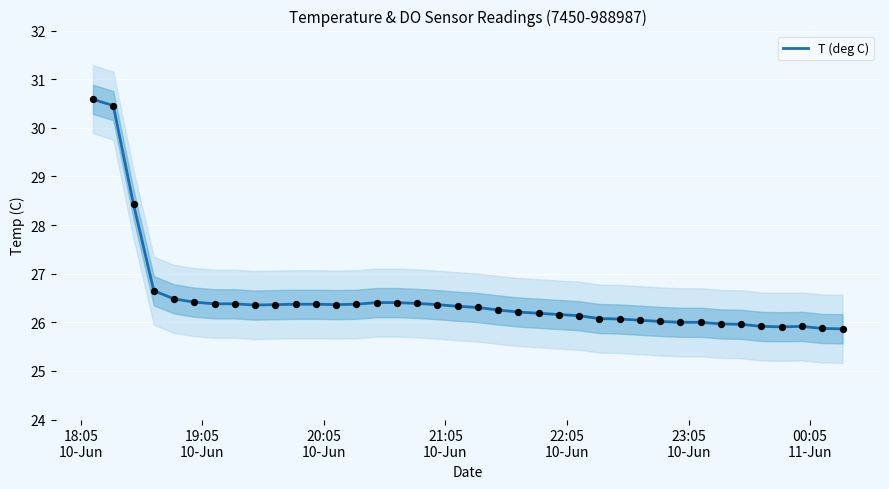

What is the highest value of the T (deg C) series?

30.6